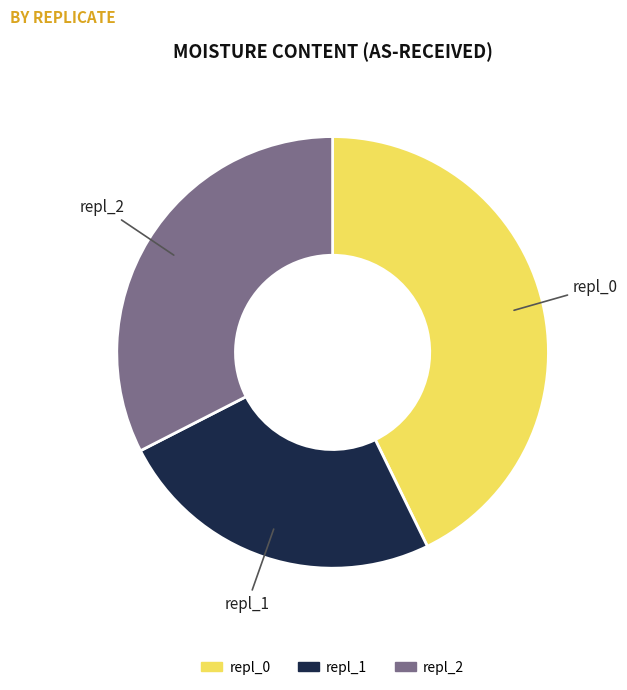

Approximately how many times larger is the value at repl_1 compared to repl_2?

0.8